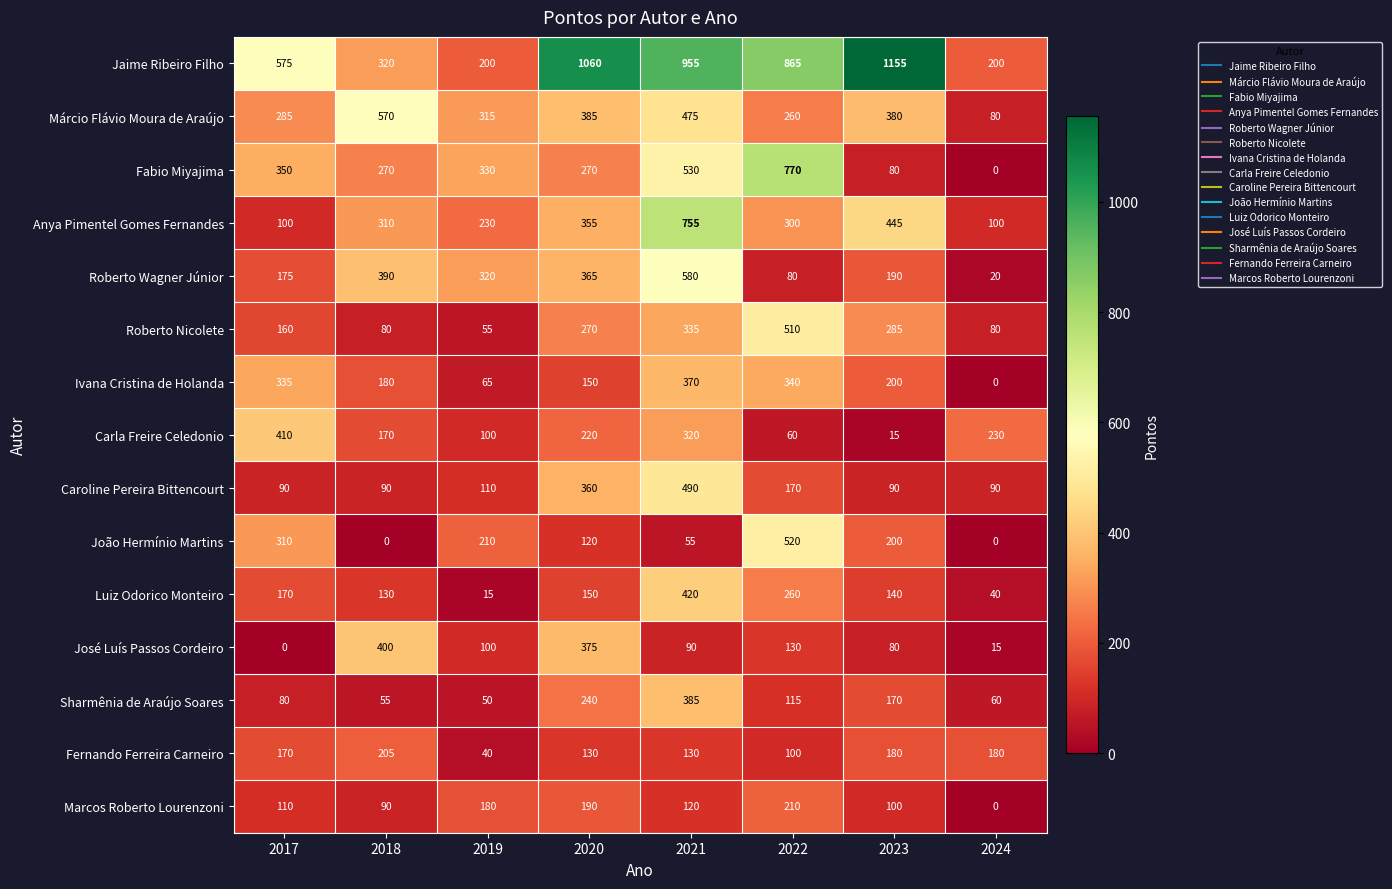

Between 2018 and 2019, which series saw the biggest shift?

José Luís Passos Cordeiro